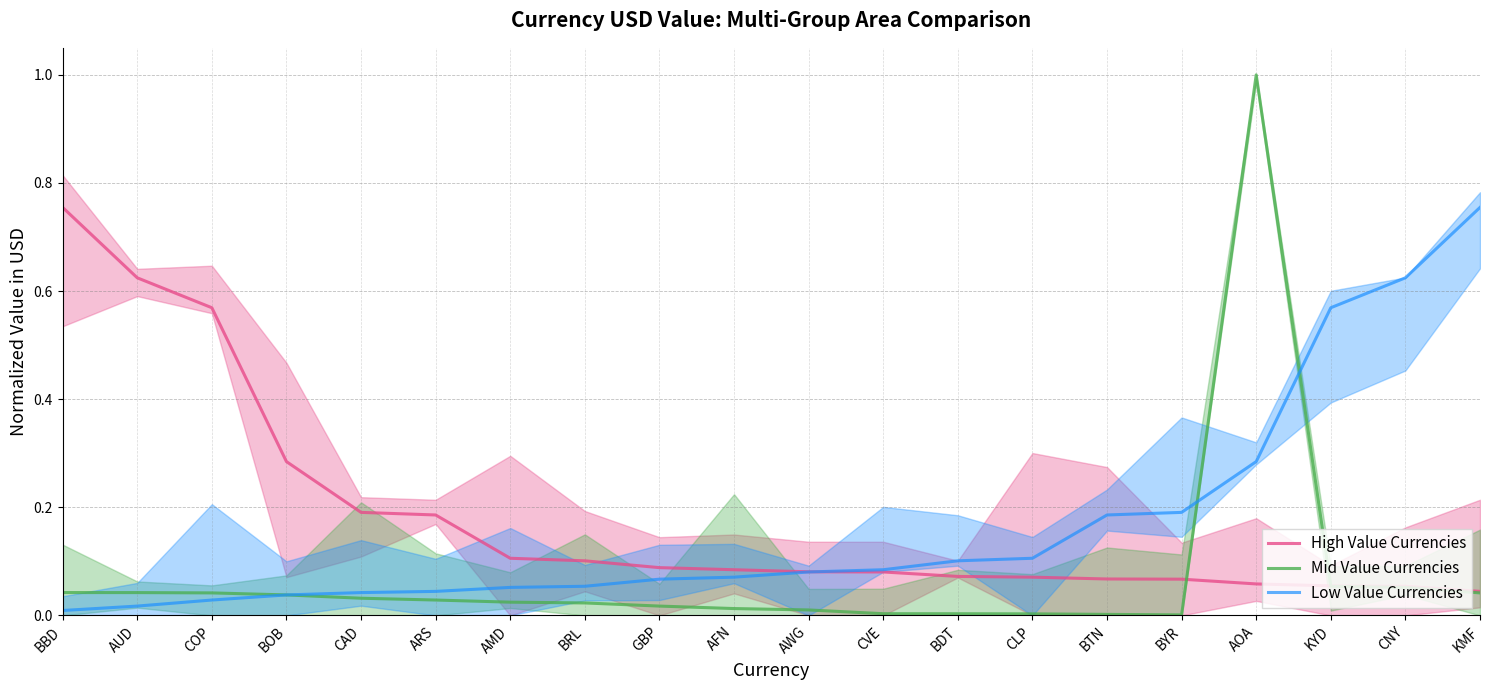

True or false: High Value Currencies has a value of 0.0 at CLP.

False